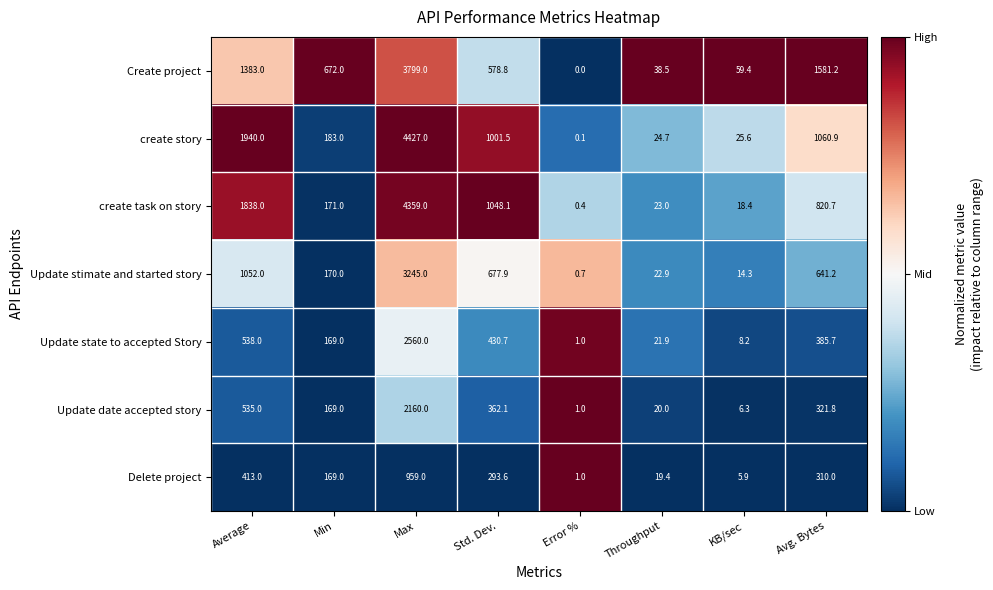

What is the sum of all Update stimate and started story values?

5824.0